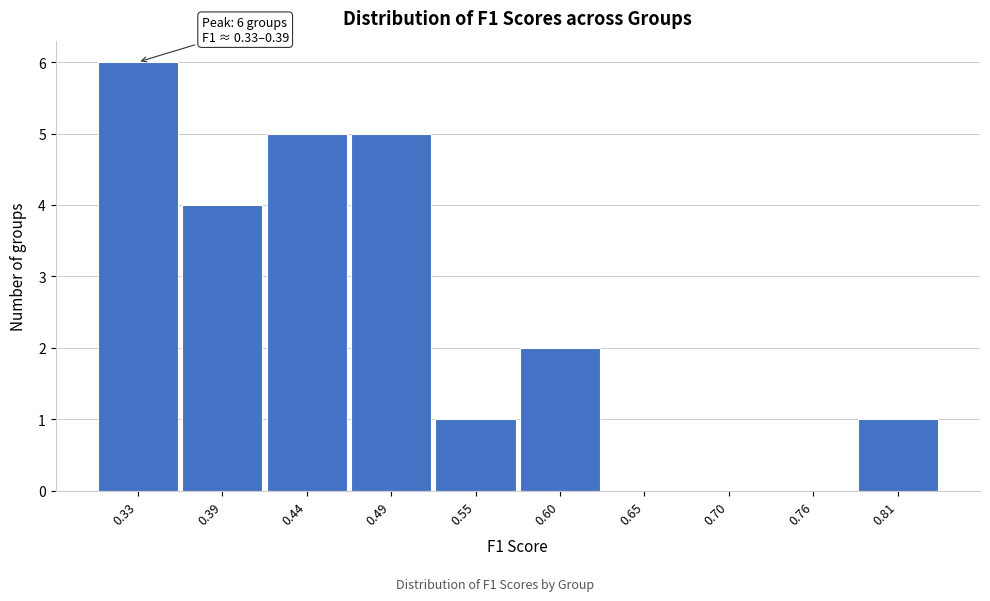

Reading left to right, list all the values displayed in this chart.

0.33=6	0.39=4	0.44=5	0.49=5	0.55=1	0.60=2	0.65=0	0.70=0	0.76=0	0.81=1